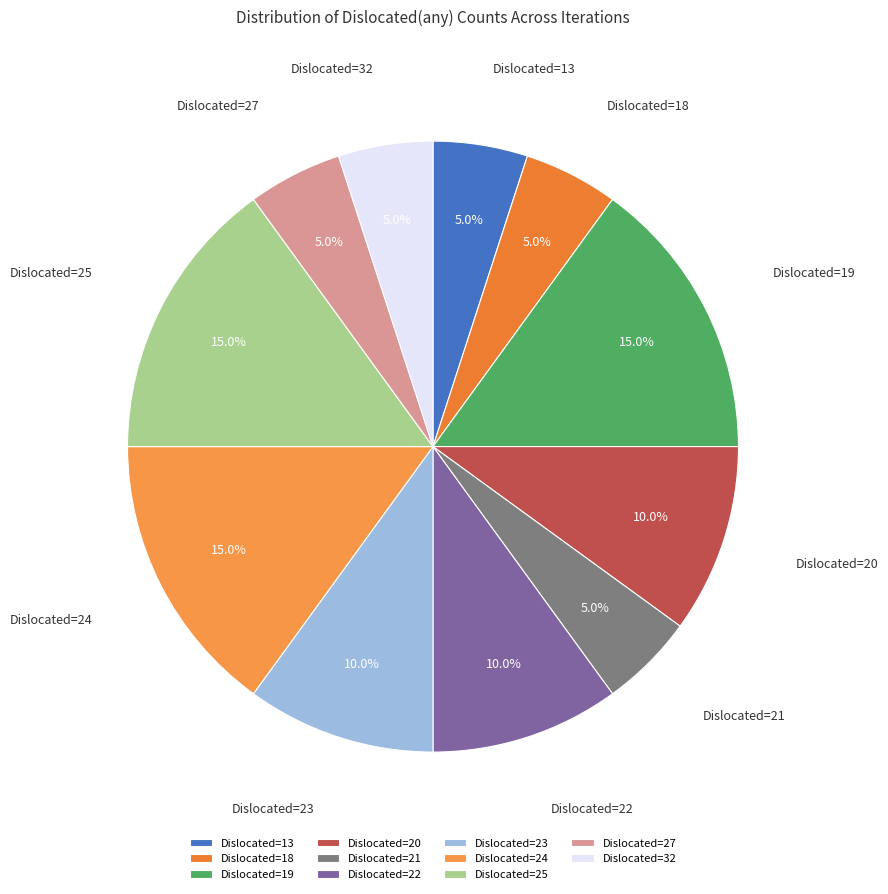

Approximately how many times larger is the value at Dislocated=21 compared to Dislocated=24?

0.3